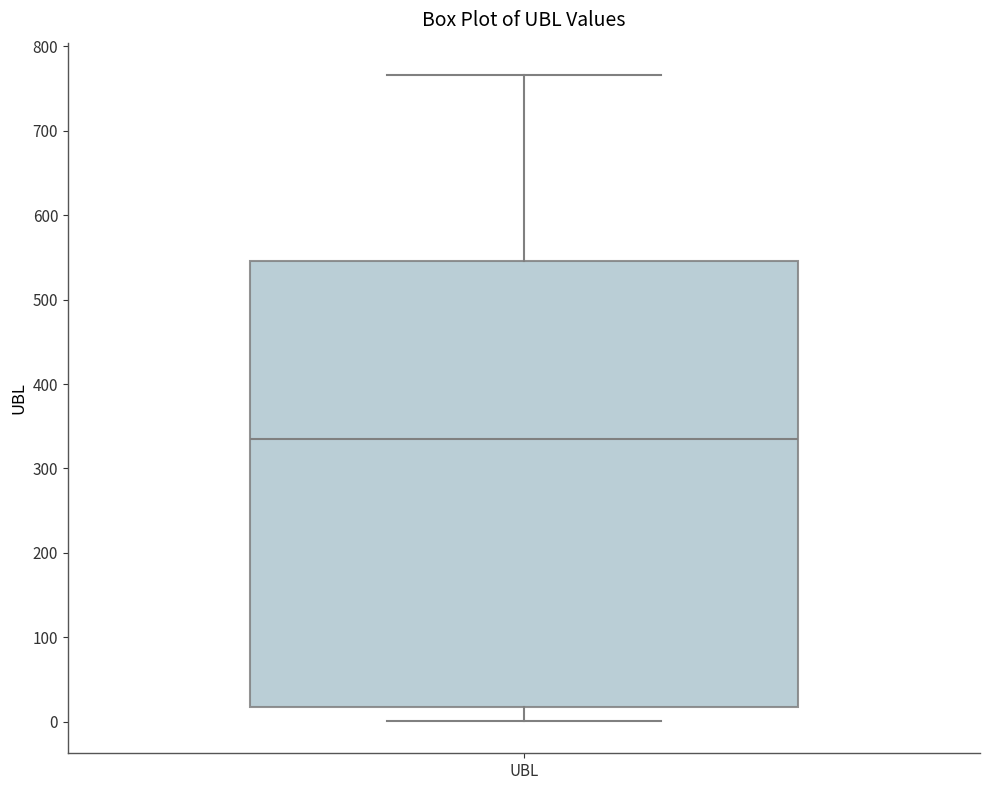

Where is the lower edge of the box for UBL on the y-axis? The values are not printed on the chart, so give them approximately, as read against the axis.

20